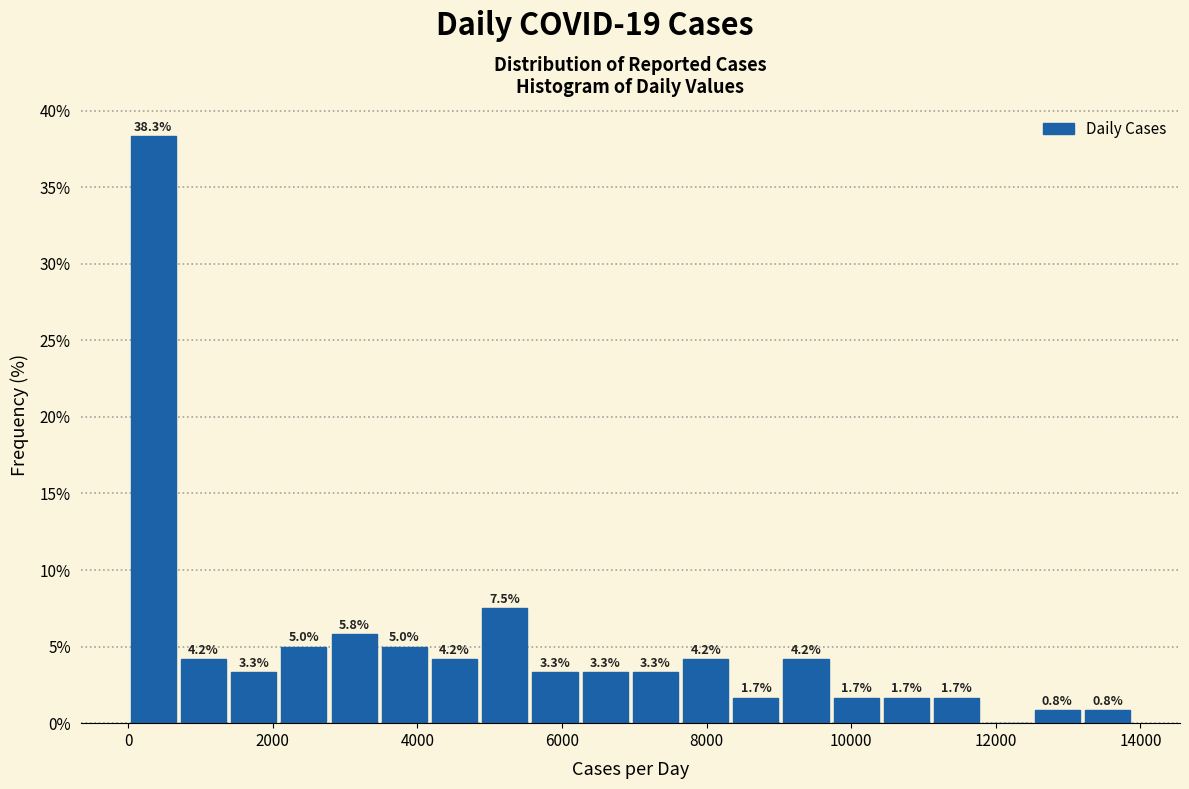

Read against the x-axis, roughly where is the centre of the tallest bar?

400